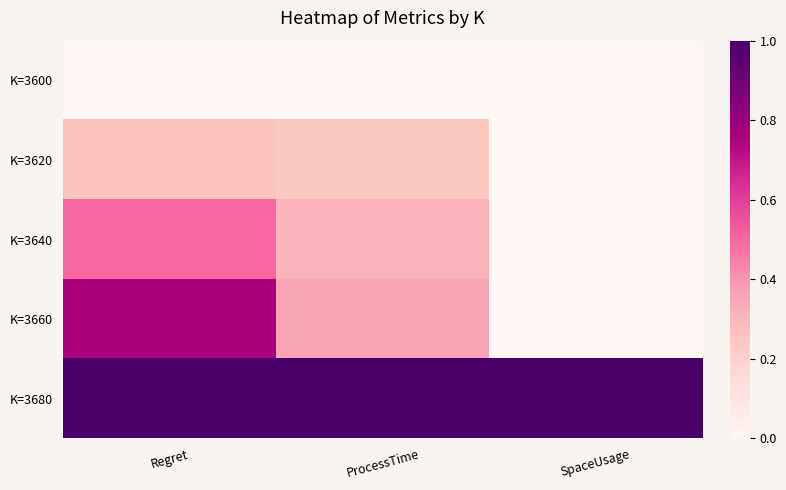

Count the number of categories in the chart.

3